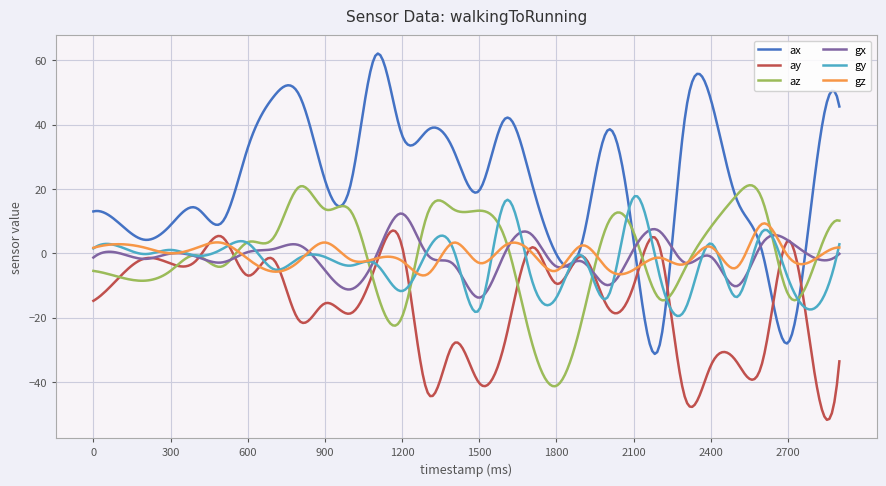

Is this an area chart (filled region under the line)?

No